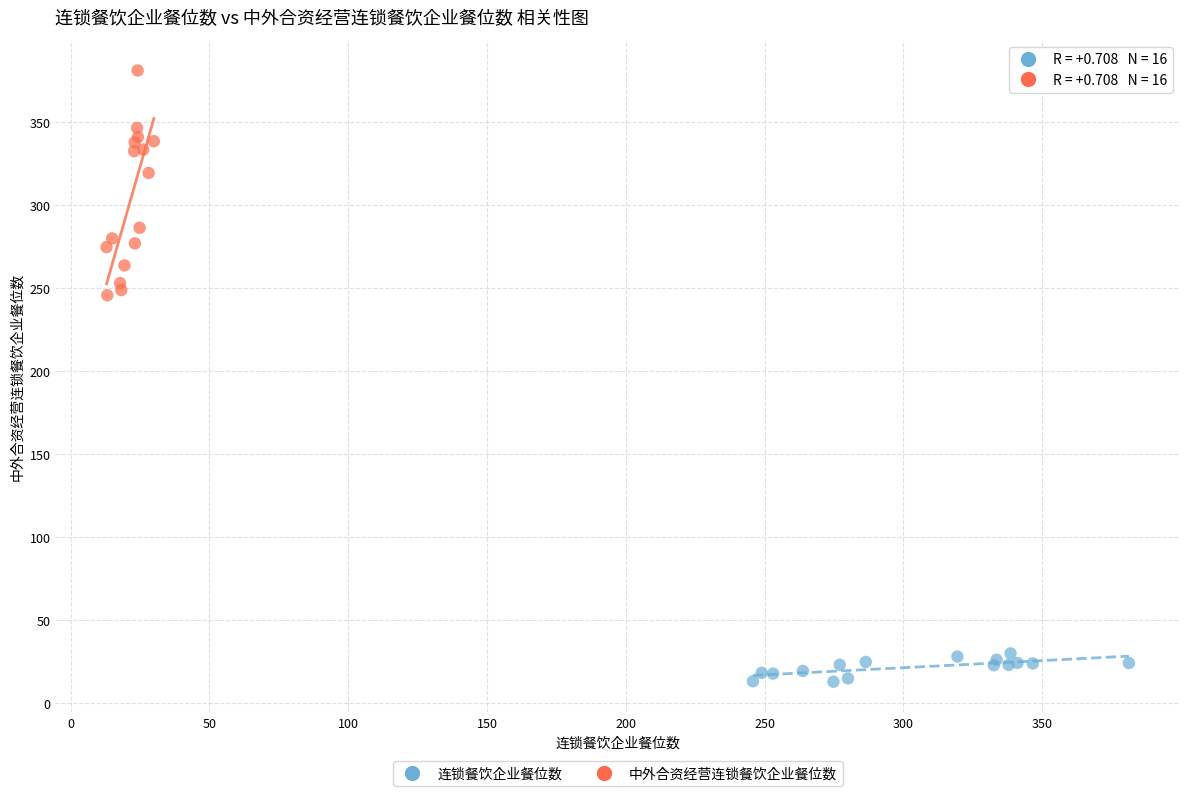

Which series contains the highest Y value?

中外合资经营连锁餐饮企业餐位数